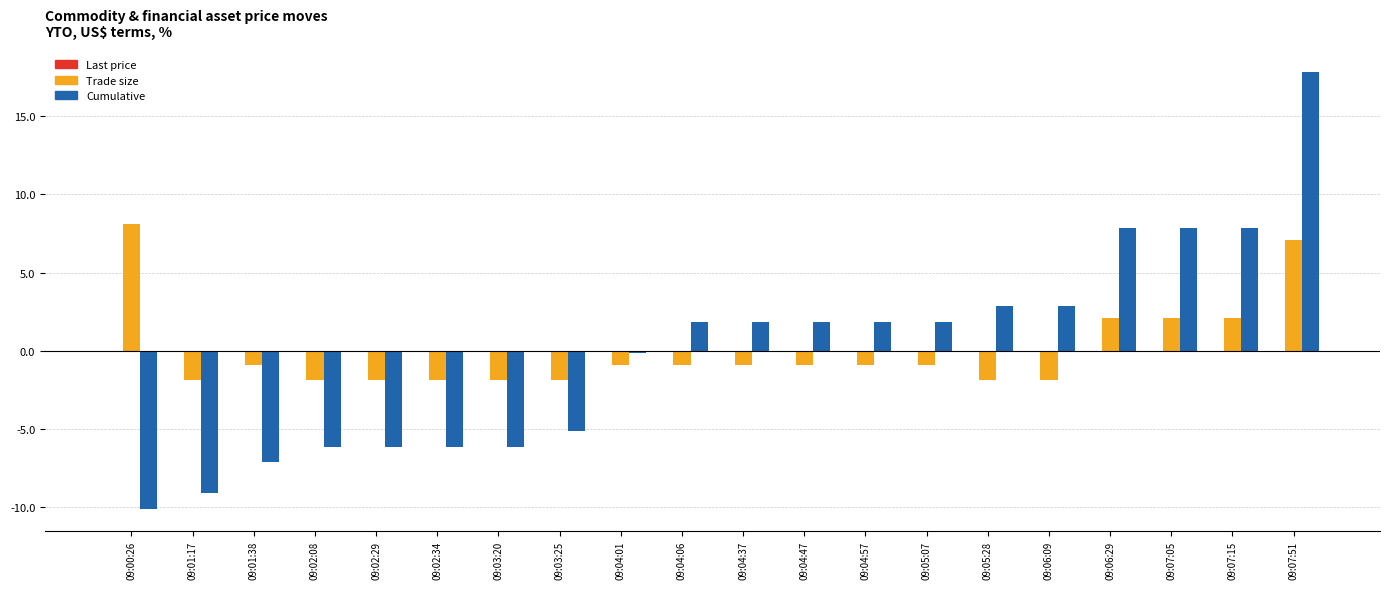

How many positive values does the Cumulative series have?

11